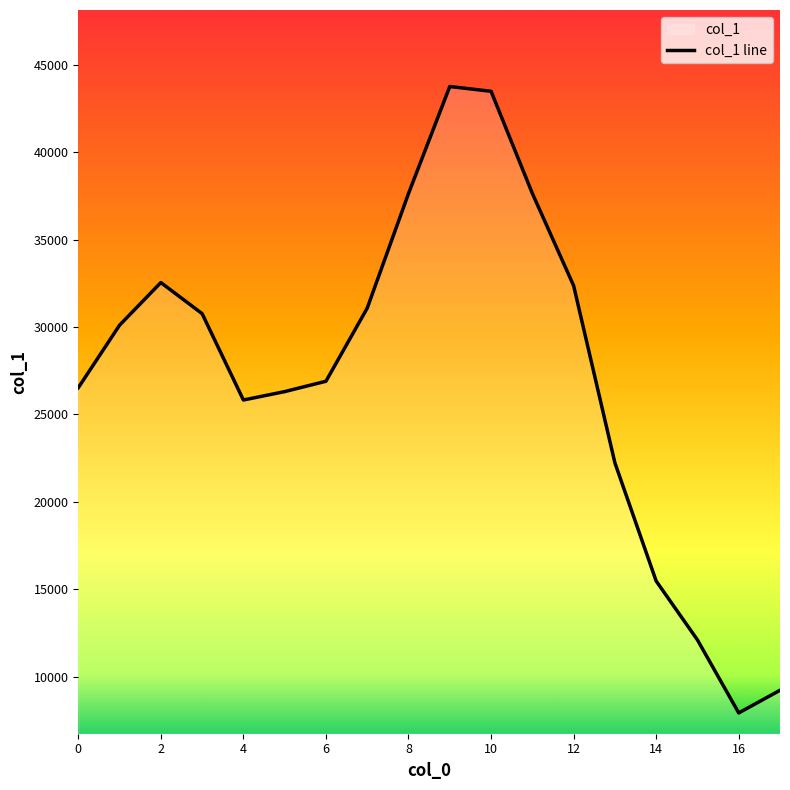

Reading left to right, extract all data points from this chart.

26526	30104	32543	30765	25825	26306	26898	31081	37634	43755	43482	37643	32367	22233	15472	12105	7929	9224